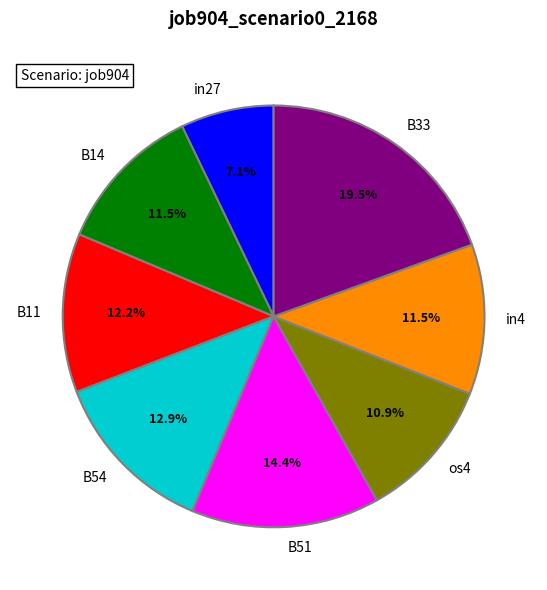

Count the number of slices in the pie.

8